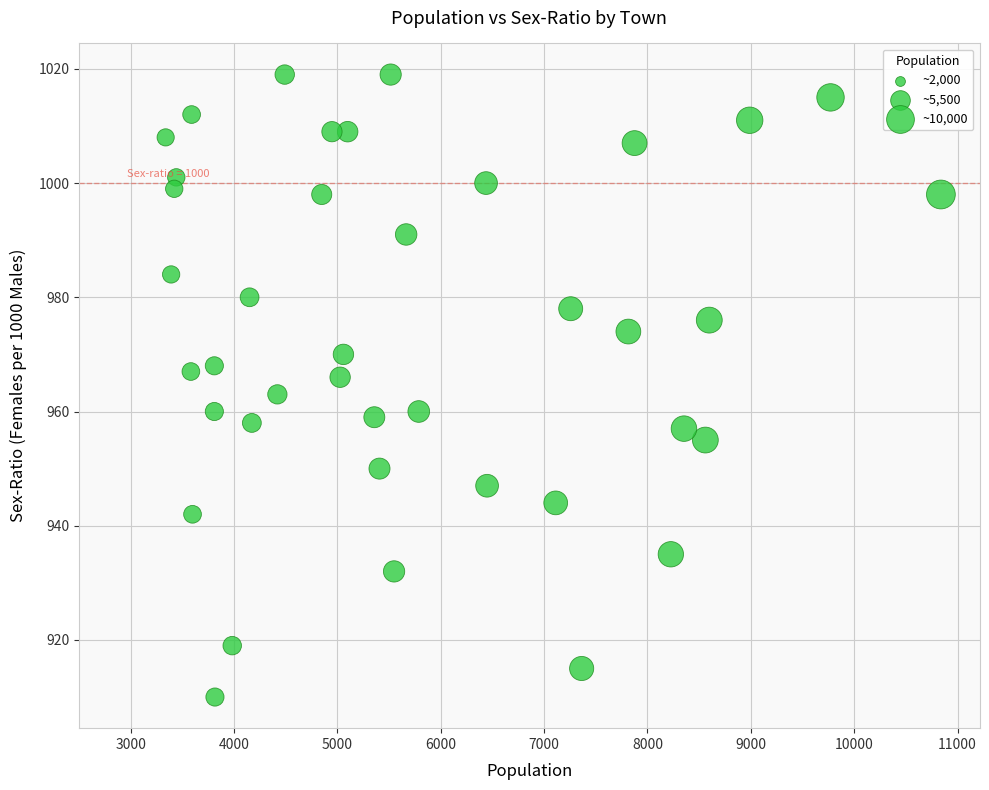

What is the range of Y values (max minus min)?

109